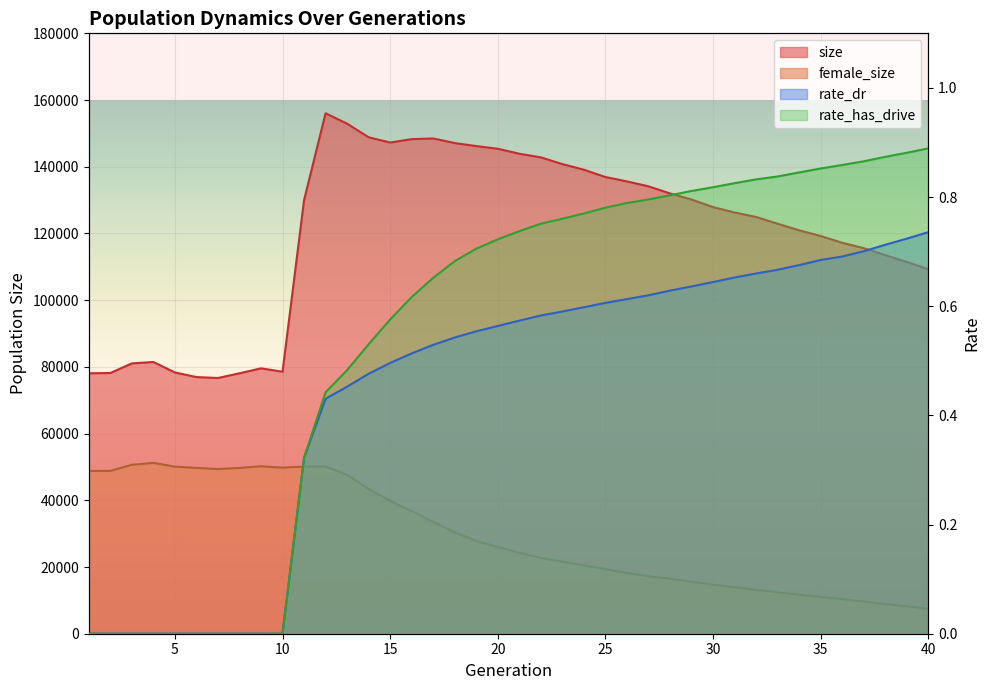

Read the female_size value at 14.

43415.0